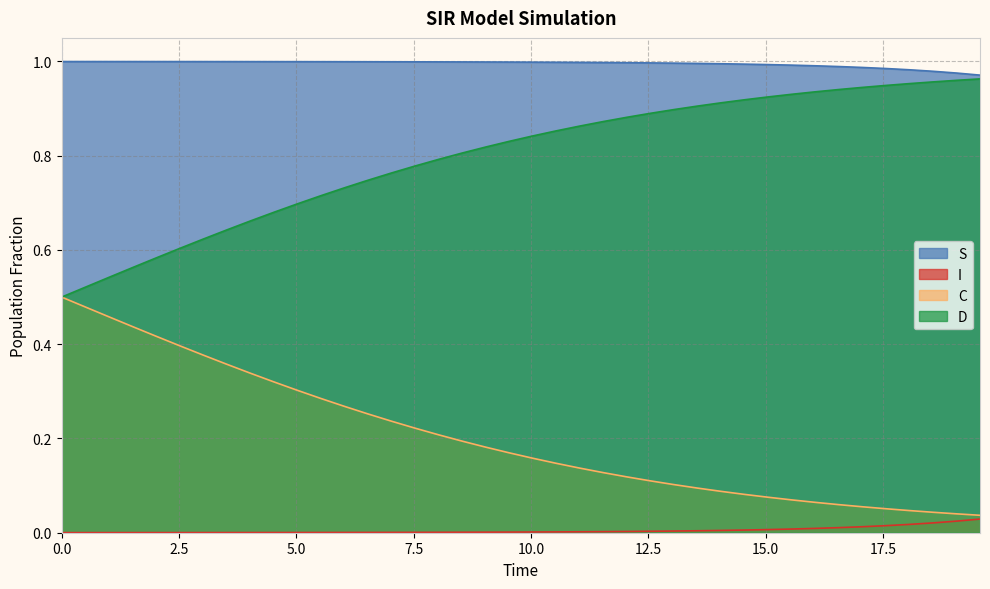

The D series shows 0.2 at 16.555183946488295. True or false?

False